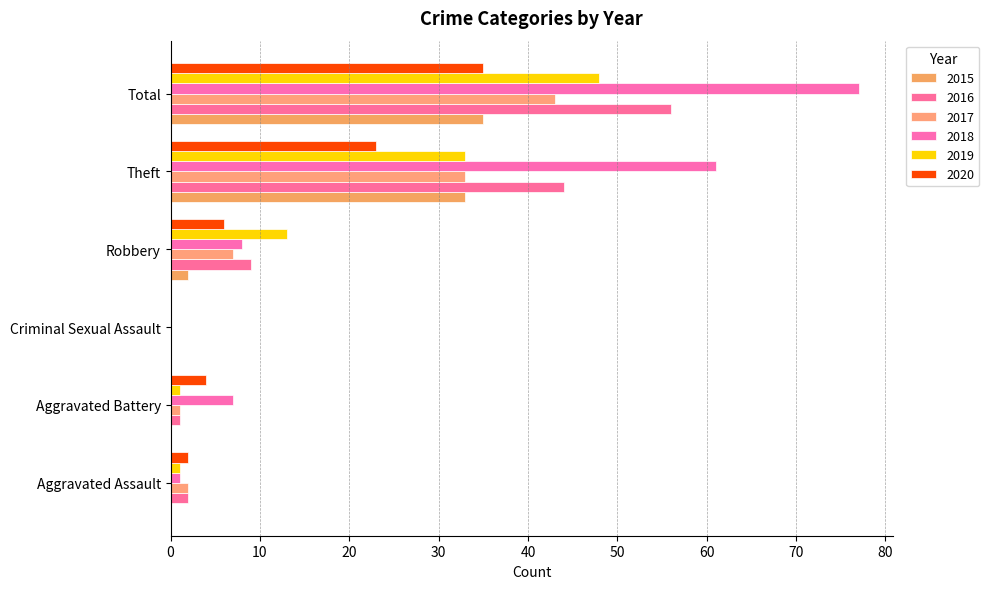

Reading left to right, extract all data points from this chart.

2015: 0	0	0	2	33	35
2016: 2	1	0	9	44	56
2017: 2	1	0	7	33	43
2018: 1	7	0	8	61	77
2019: 1	1	0	13	33	48
2020: 2	4	0	6	23	35